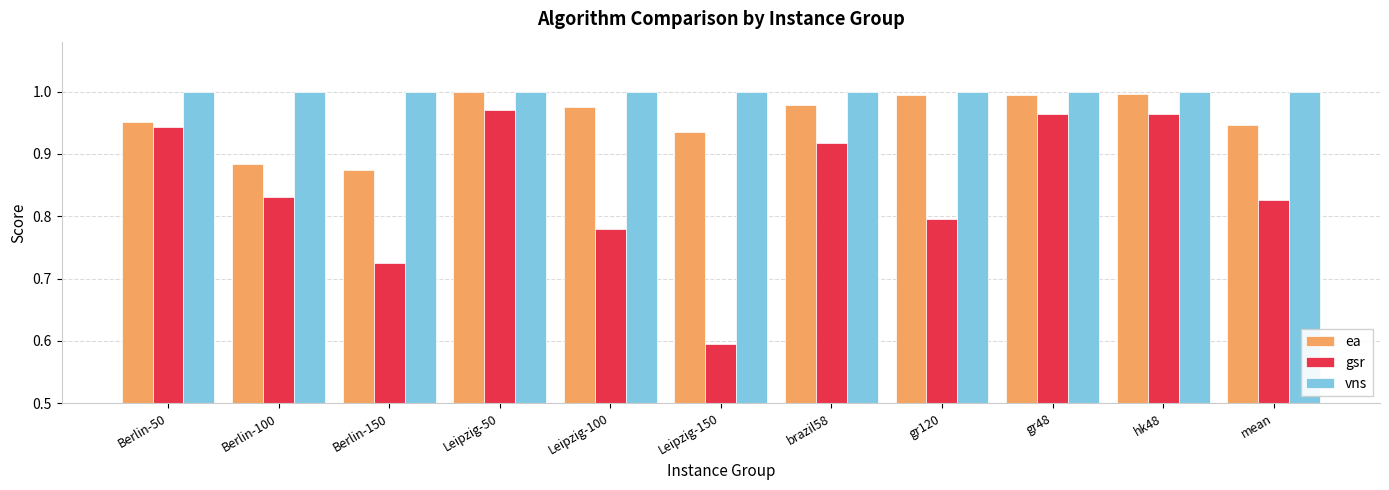

Count the number of categories in the chart.

11